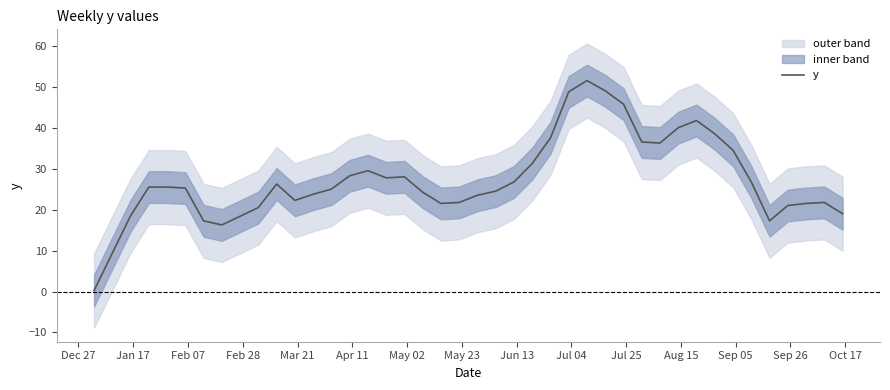

What is the highest value of the y series?

51.5